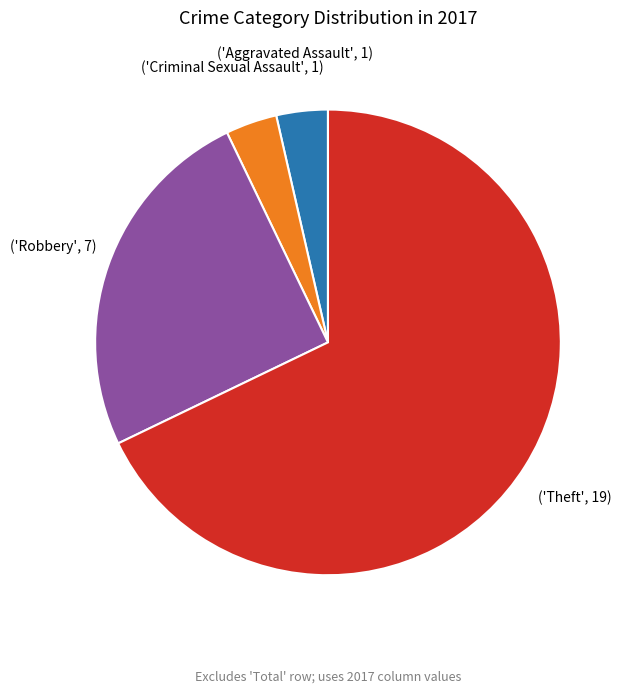

Count the number of slices in the pie.

4